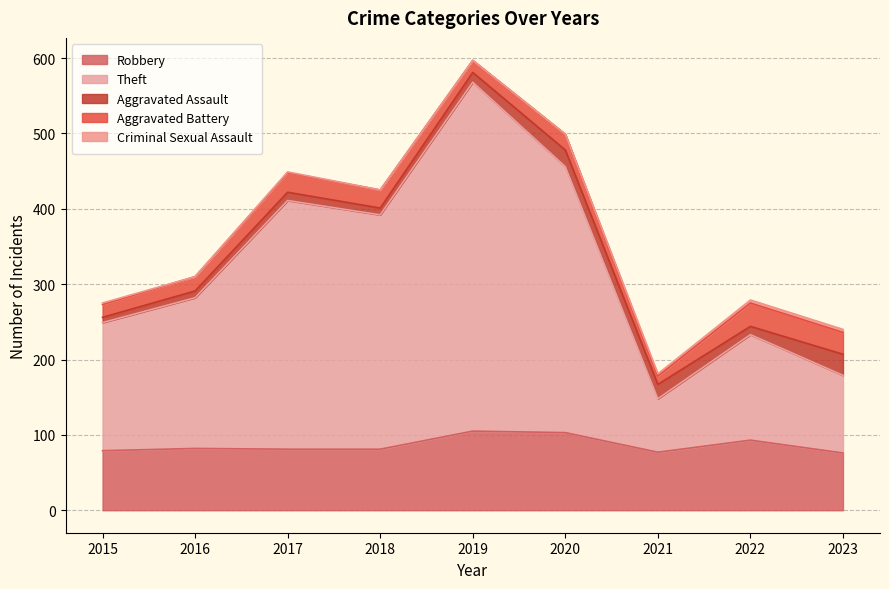

Does the chart display data point markers on the line(s)?

No